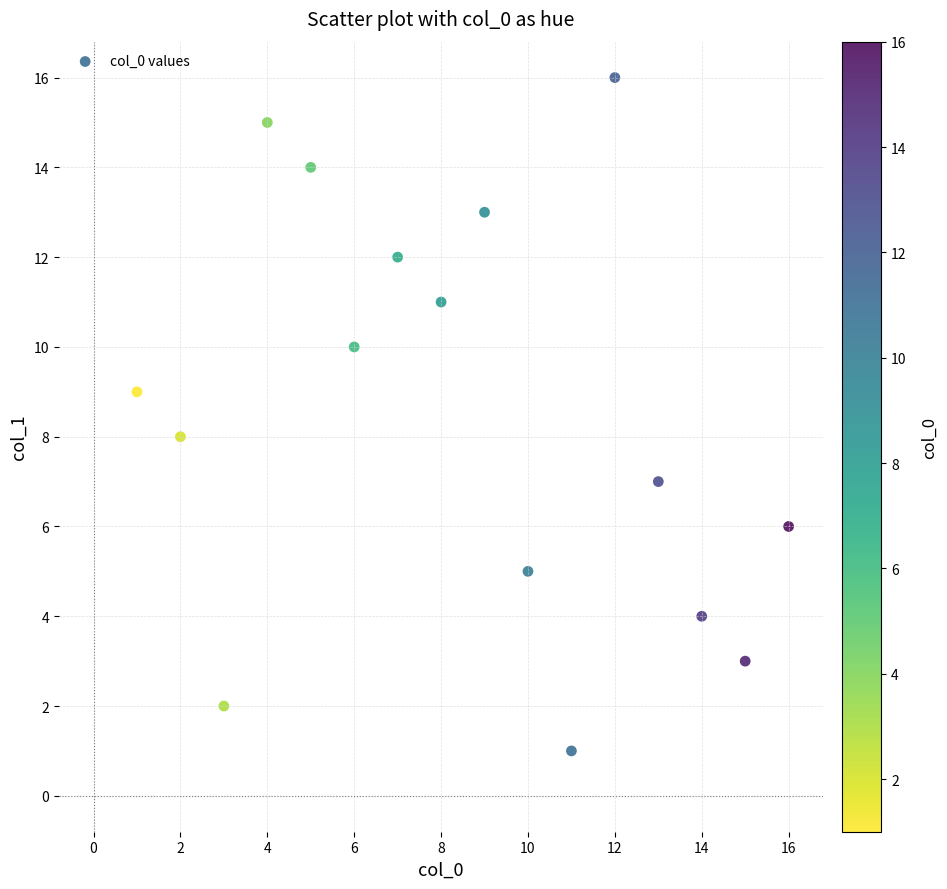

What is the range of Y values (max minus min)?

15